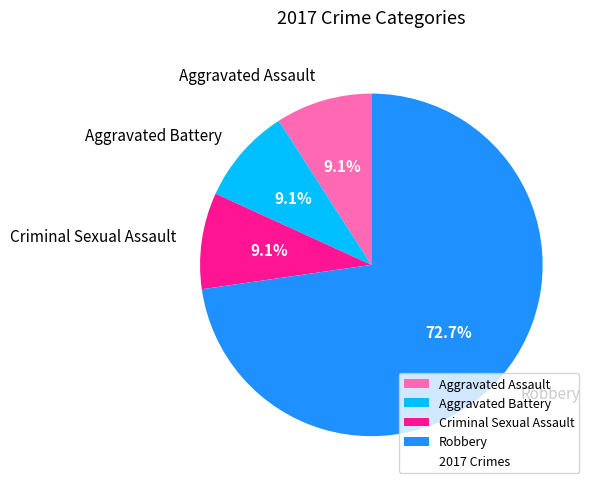

True or false: Robbery accounts for 80% of the total.

False